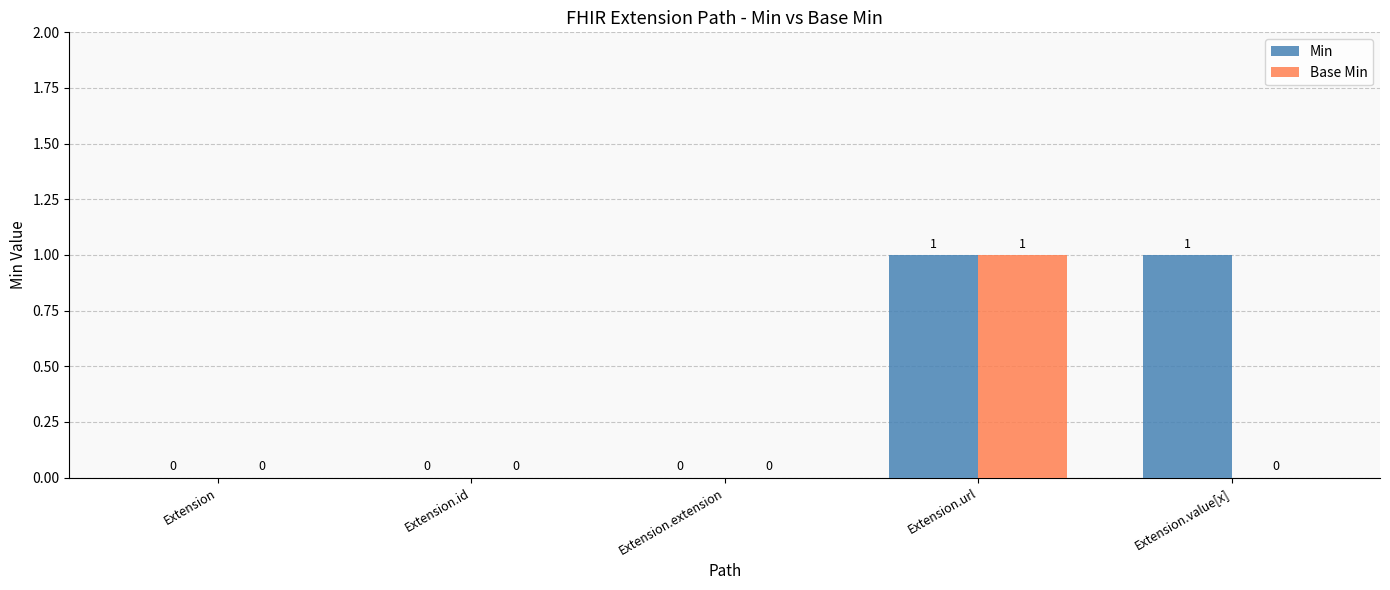

Which series has the largest total across all categories?

Min